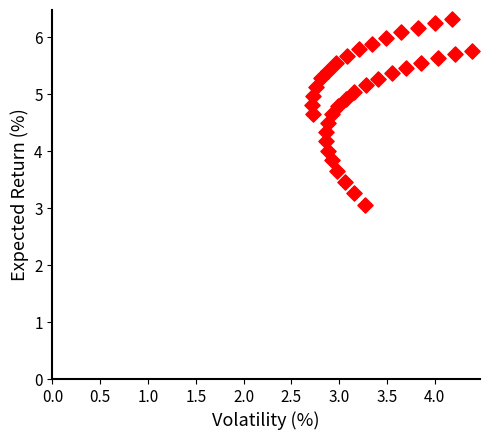

What is the range of Y values (max minus min)?

3.3